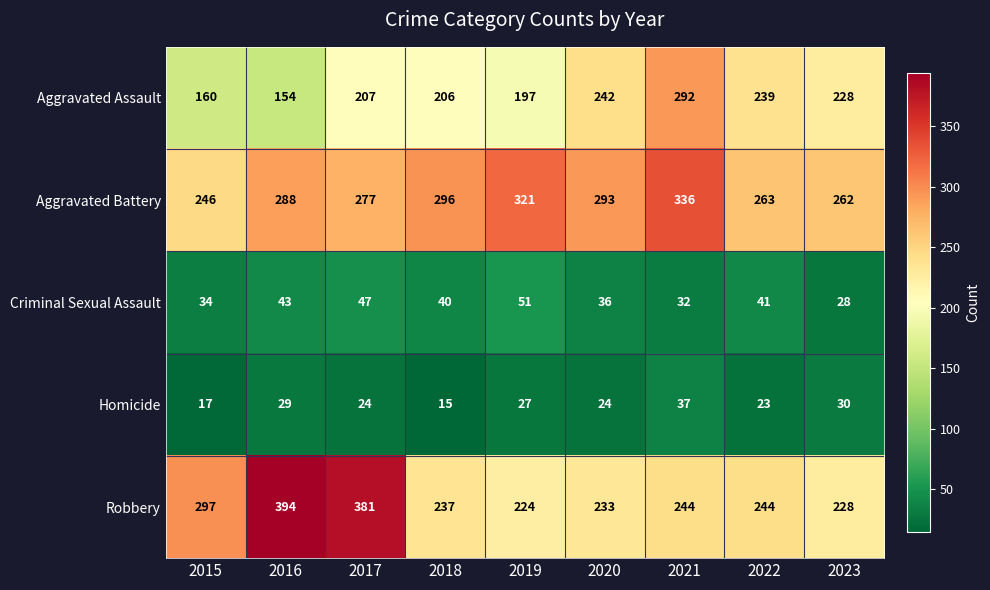

How many data points in Robbery are less than 244?

4